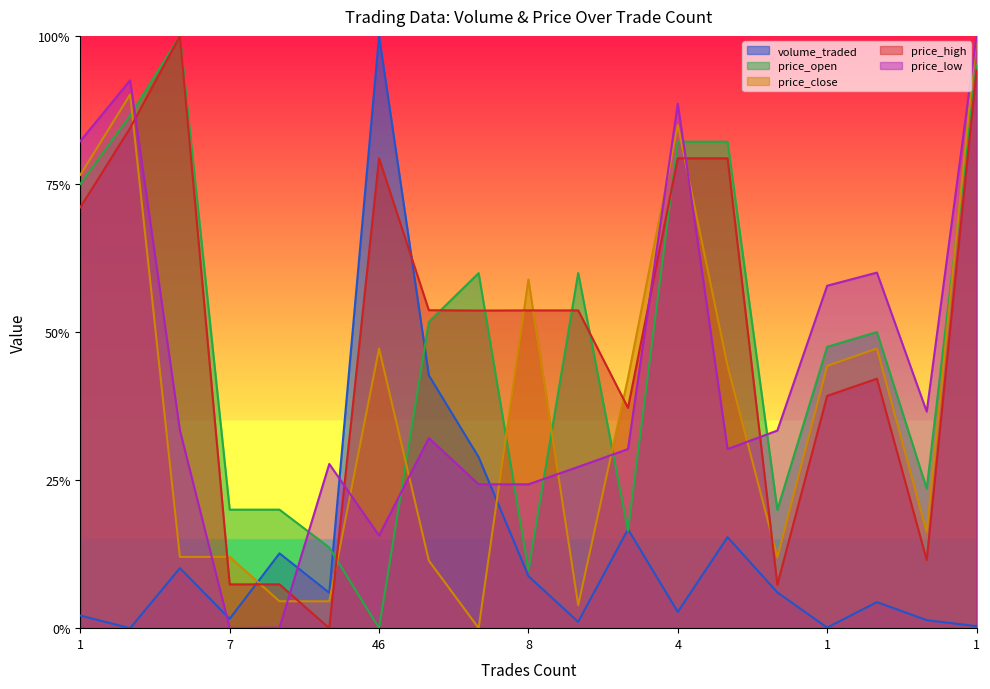

What is the label of the 6th point from the right?

15